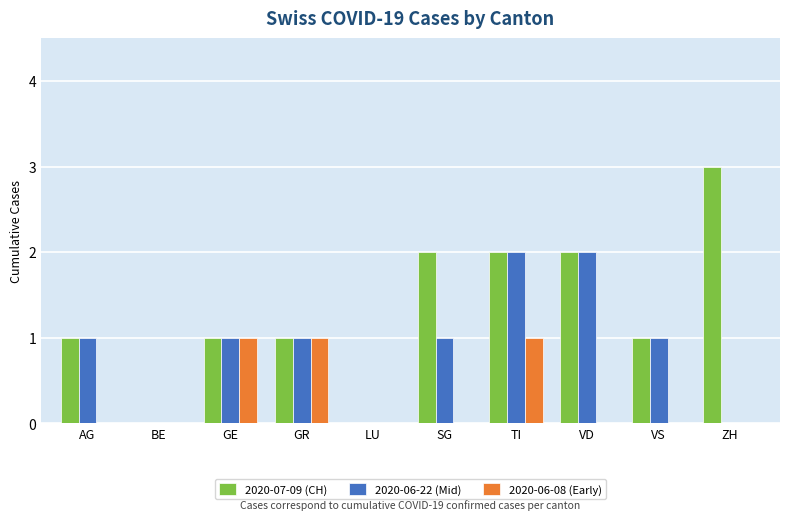

The 2020-06-08 (Early) series shows 0 at VS. True or false?

True